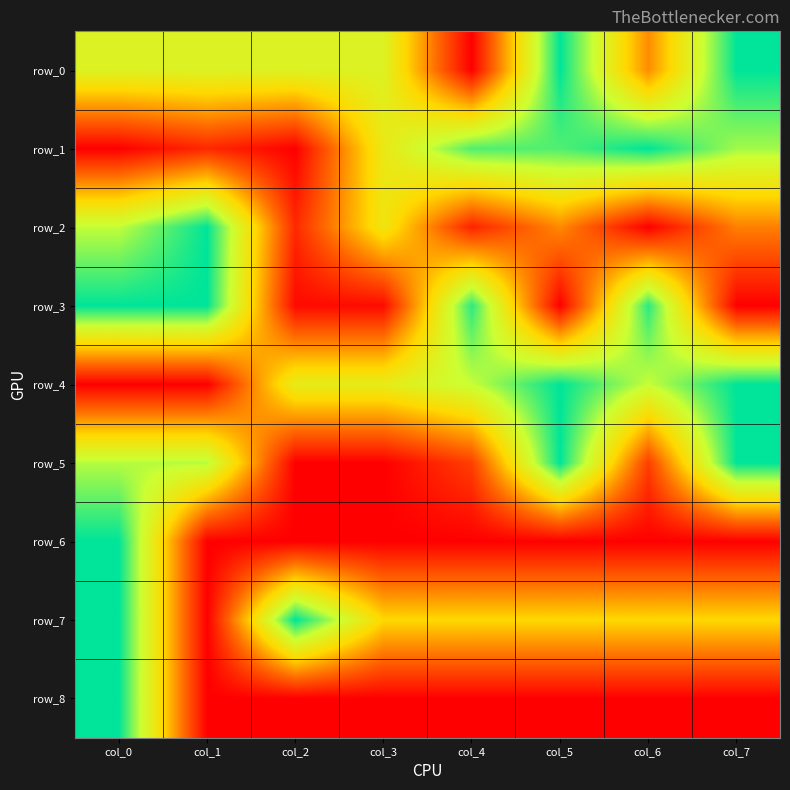

Reading left to right, what are all the values shown in this chart?

row_0: col_0=0.7	col_1=0.7	col_2=0.7	col_3=0.7	col_4=0.0	col_5=1.0	col_6=0.3	col_7=1.0
row_1: col_0=0.0	col_1=0.1	col_2=0.0	col_3=0.6	col_4=0.9	col_5=0.9	col_6=1.0	col_7=0.8
row_2: col_0=0.8	col_1=1.0	col_2=0.1	col_3=0.6	col_4=0.1	col_5=0.3	col_6=0.0	col_7=0.3
row_3: col_0=1.0	col_1=1.0	col_2=0.0	col_3=0.0	col_4=0.9	col_5=0.0	col_6=0.9	col_7=0.0
row_4: col_0=0.0	col_1=0.0	col_2=0.6	col_3=0.6	col_4=0.8	col_5=1.0	col_6=0.8	col_7=1.0
row_5: col_0=0.8	col_1=0.8	col_2=0.0	col_3=0.0	col_4=0.2	col_5=1.0	col_6=0.2	col_7=1.0
row_6: col_0=1.0	col_1=0.0	col_2=0.0	col_3=0.0	col_4=0.0	col_5=0.0	col_6=0.0	col_7=0.0
row_7: col_0=1.0	col_1=0.0	col_2=1.0	col_3=0.5	col_4=0.5	col_5=0.5	col_6=0.5	col_7=0.5
row_8: col_0=1.0	col_1=0.0	col_2=0.0	col_3=0.0	col_4=0.0	col_5=0.0	col_6=0.0	col_7=0.0